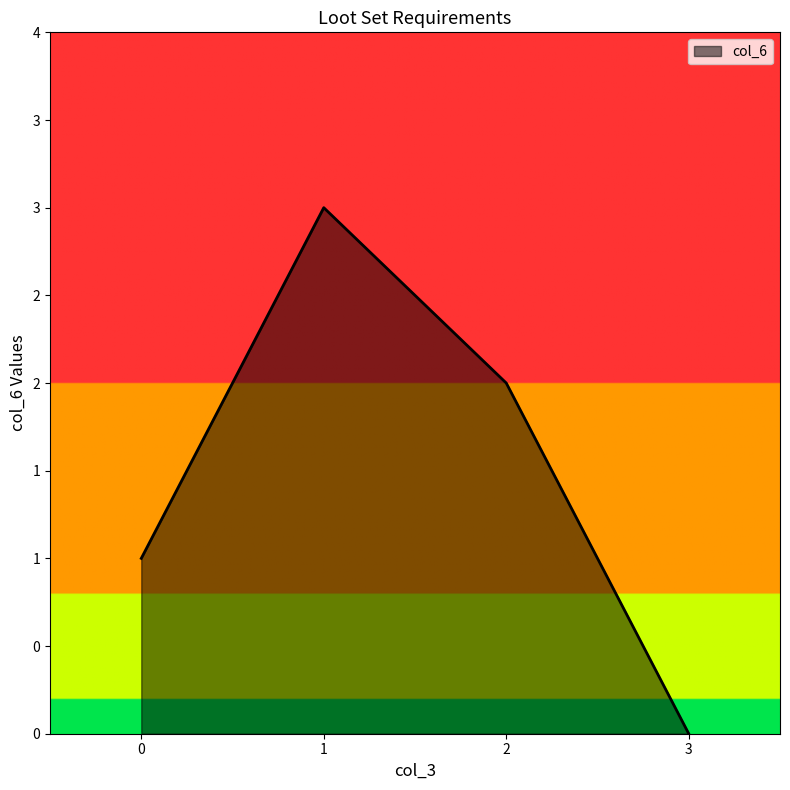

How many values are between 1 and 3?

3